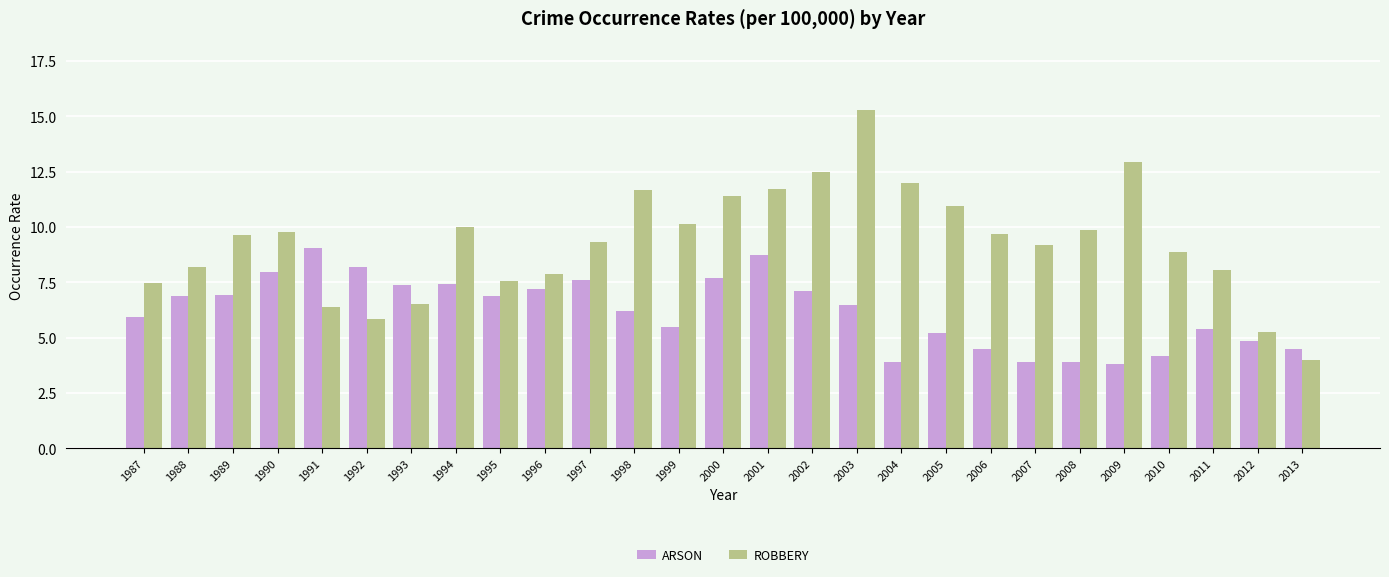

Rank the series at 2009 from lowest to highest value.

ARSON, ROBBERY